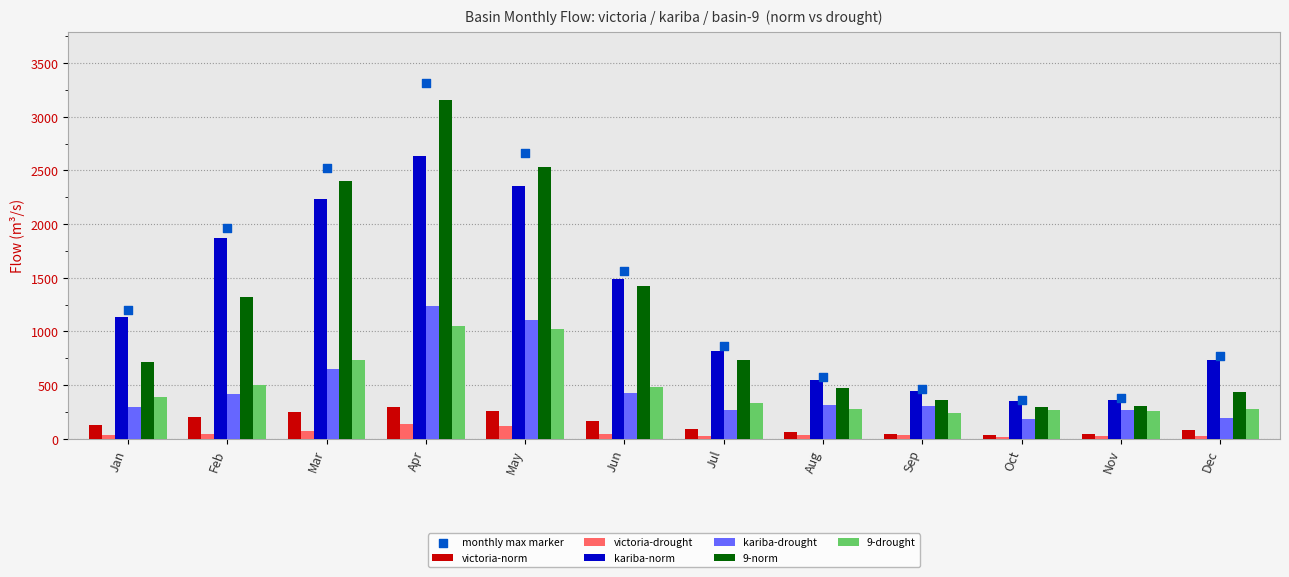

Is the value of 9-drought at Jun greater than the value of kariba-drought at Aug?

Yes